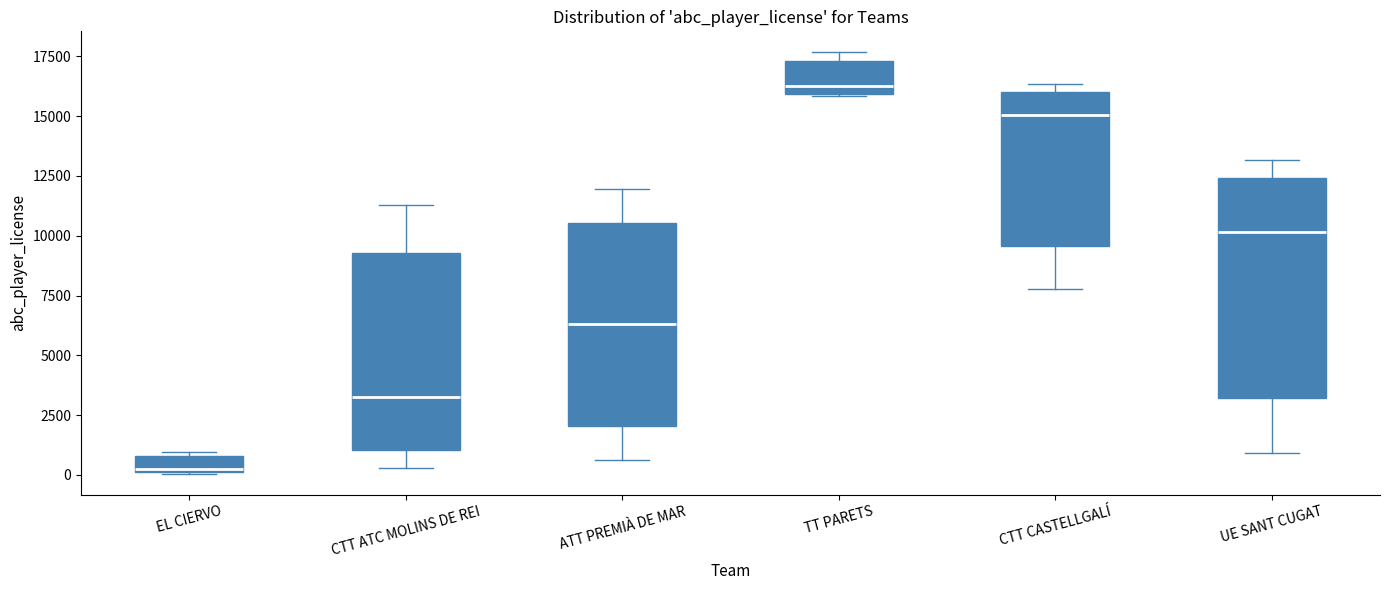

Which box's median line is the highest?

TT PARETS